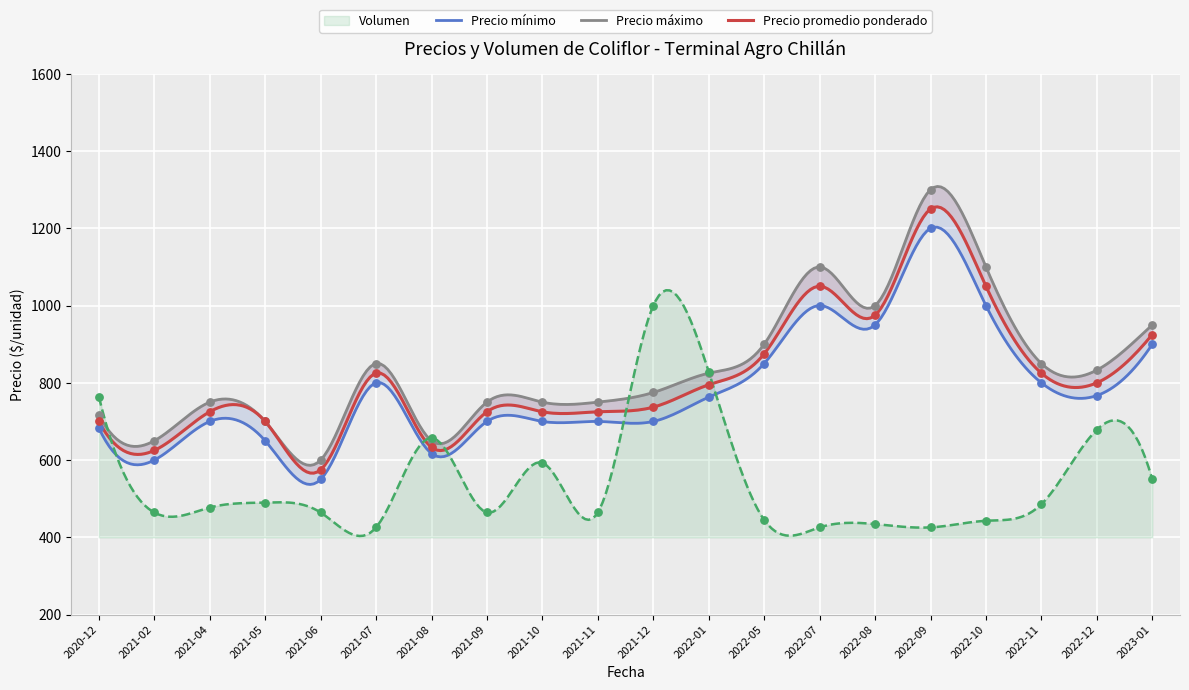

Which series has the widest spread of Y values?

Precio máximo